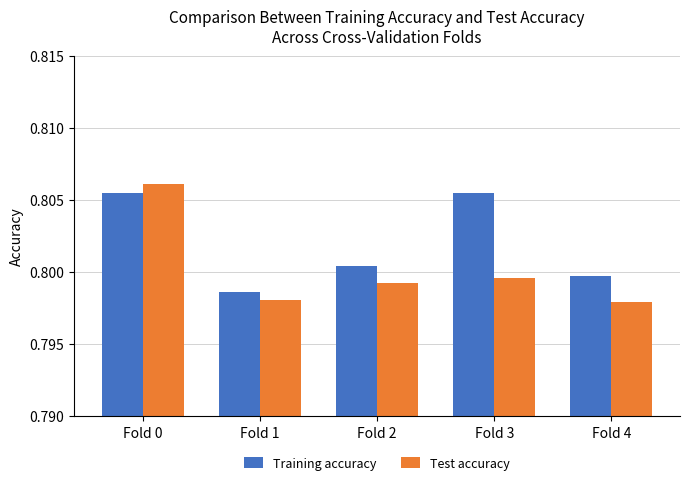

Rank the series by their maximum value, from highest to lowest.

Test accuracy, Training accuracy